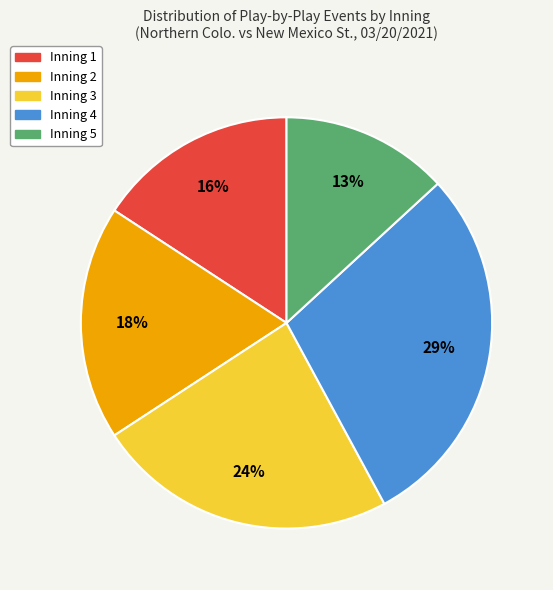

Is the sum of Inning 2 and Inning 4 greater than half?

No